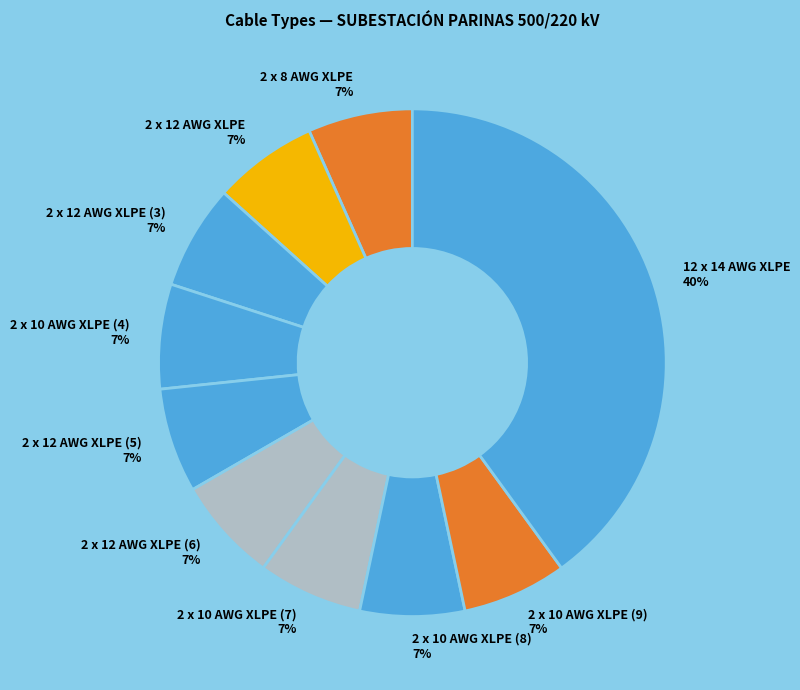

Which category has the biggest portion of the pie?

12 x 14 AWG XLPE 40%